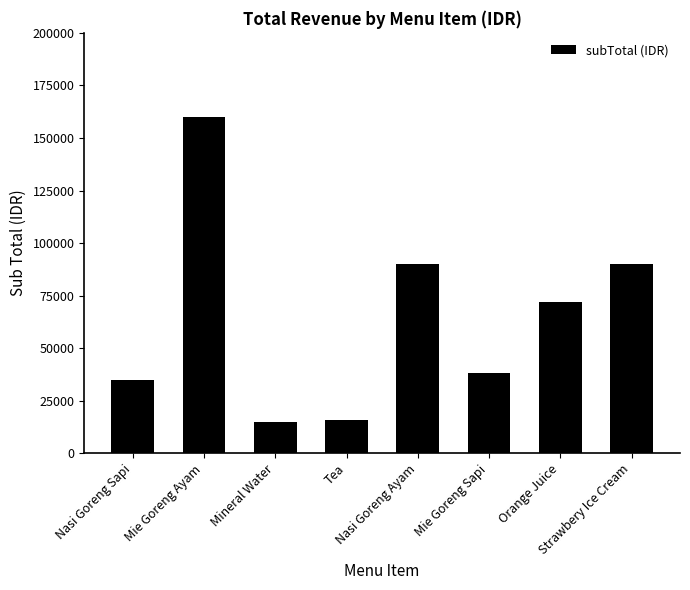

What is the label of the 4th bar from the right?

Nasi Goreng Ayam